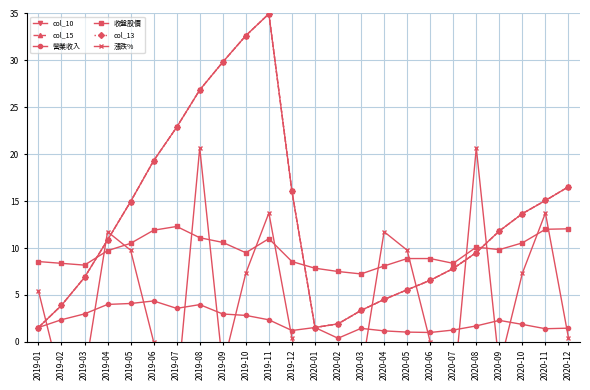

True or false: col_13 has more than 2 points higher than both neighbors.

False